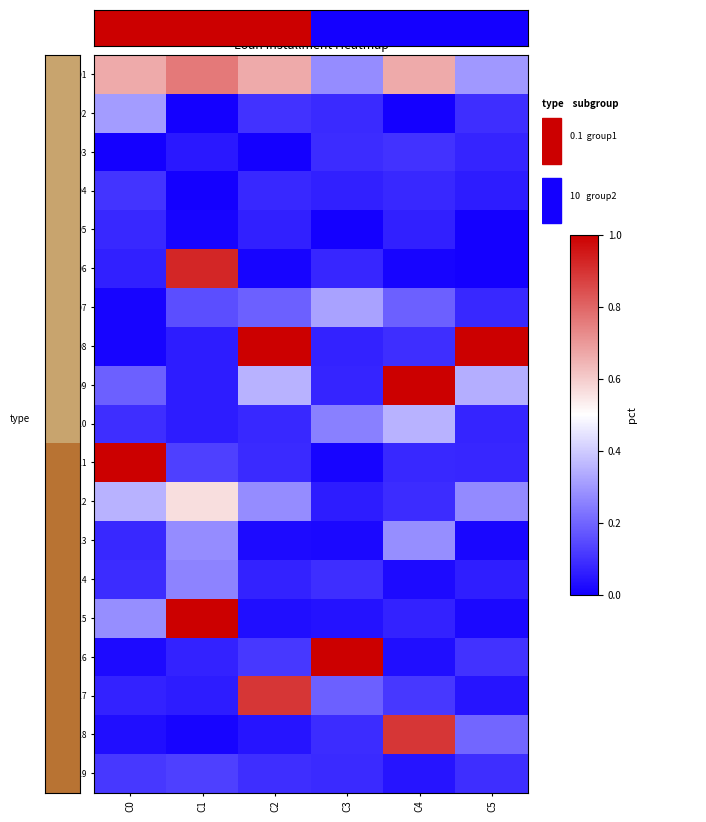

Rank the series by their maximum value, from lowest to highest.

R0005, R0003, R0004, R0019, R0014, R0013, R0002, R0007, R0010, R0012, R0001, R0017, R0018, R0006, R0008, R0009, R0011, R0015, R0016